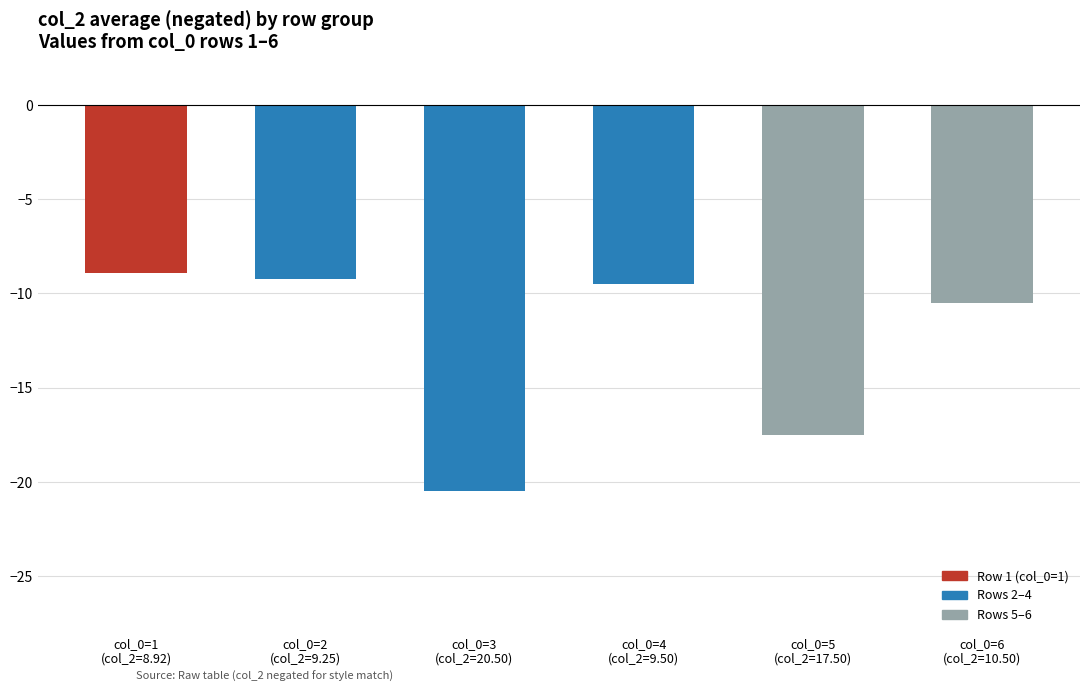

At which label does the data first exceed -9?

col_0=1
(col_2=8.92)